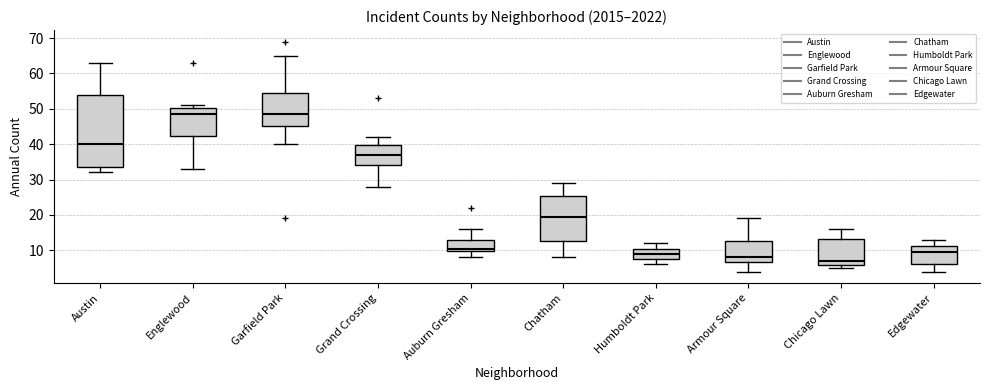

Where is the upper edge of the box for Humboldt Park on the y-axis? The values are not printed on the chart, so give them approximately, as read against the axis.

10